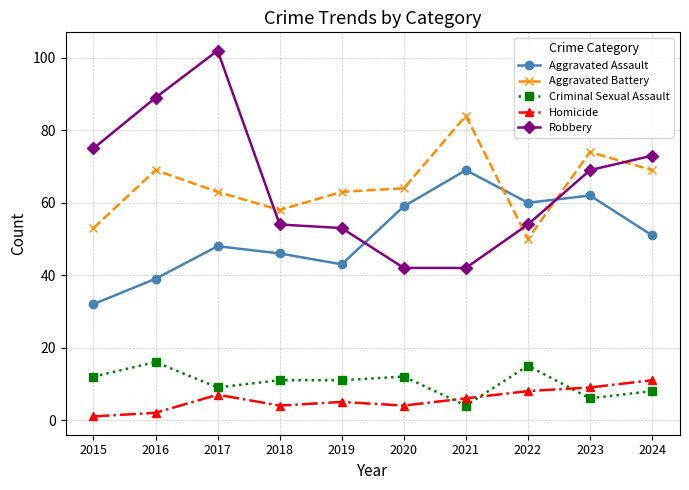

The value of Criminal Sexual Assault at 2015 is 12. True or false?

True